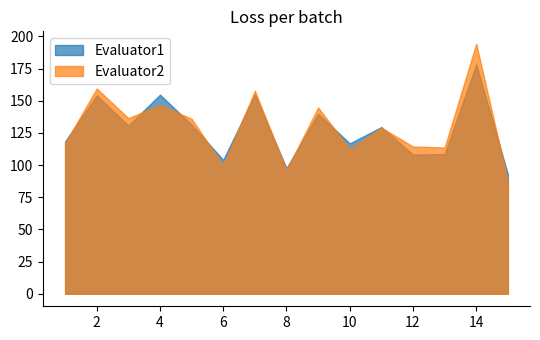

How many times do Evaluator2 and Evaluator1 cross each other?

10